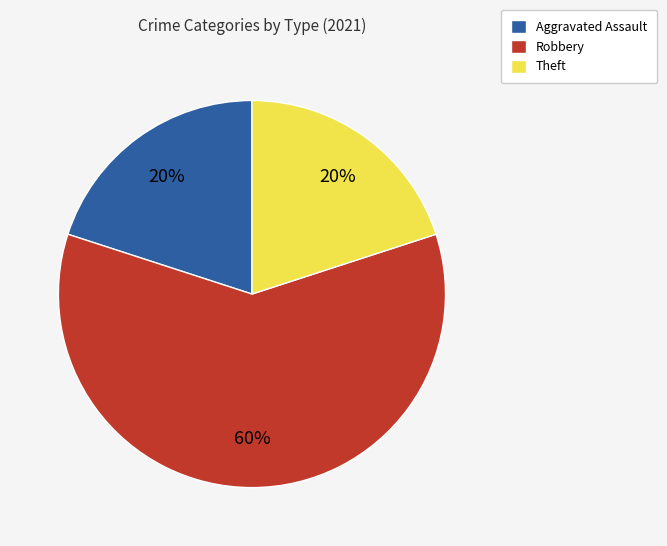

To the nearest percent, what portion does Aggravated Assault represent?

20%